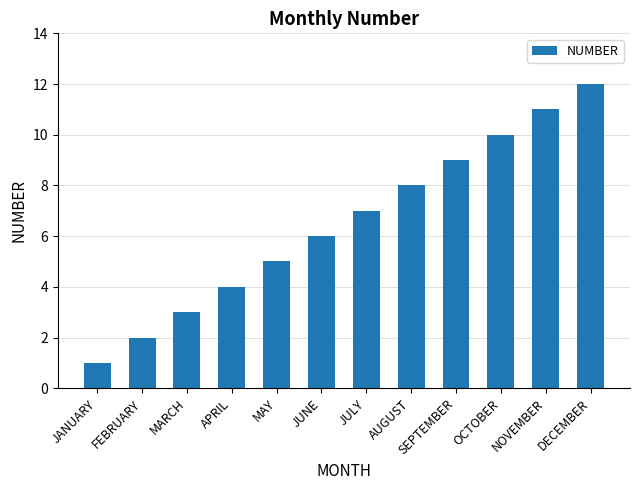

Reading left to right, what are all the values shown in this chart?

JANUARY=1	FEBRUARY=2	MARCH=3	APRIL=4	MAY=5	JUNE=6	JULY=7	AUGUST=8	SEPTEMBER=9	OCTOBER=10	NOVEMBER=11	DECEMBER=12